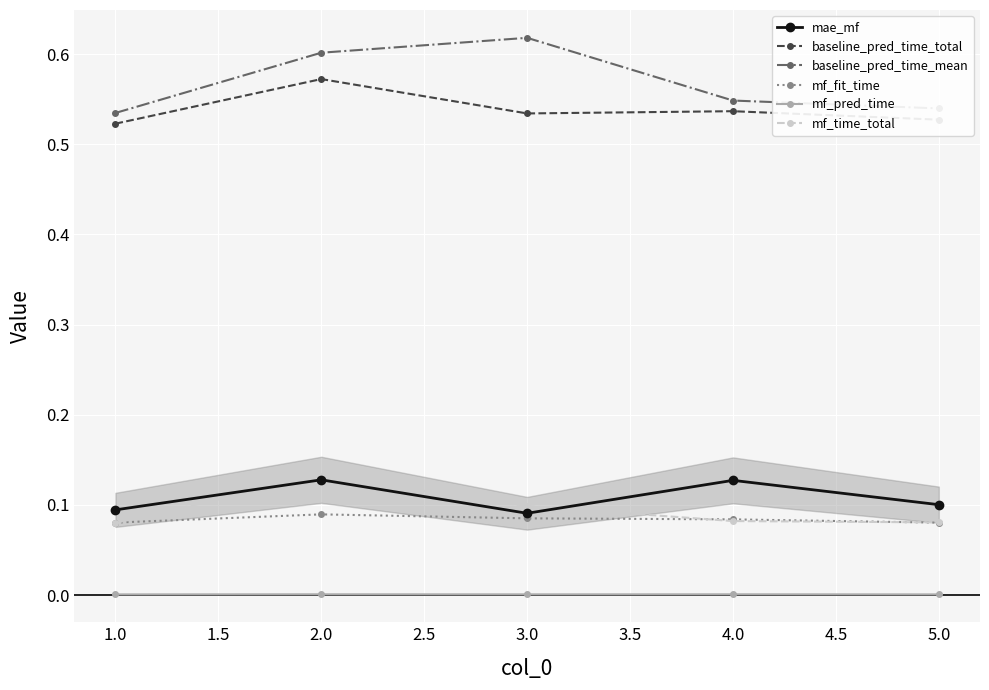

What are all the series names shown in the legend?

mae_mf, baseline_pred_time_total, baseline_pred_time_mean, mf_fit_time, mf_pred_time, mf_time_total